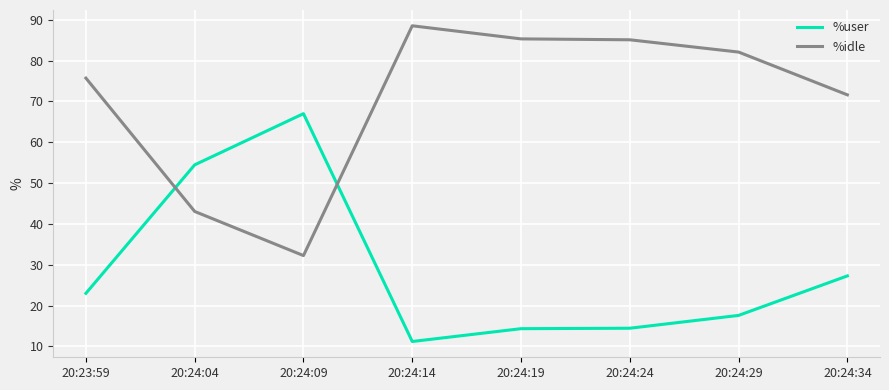

Where is the first local maximum for %user?

20:24:09